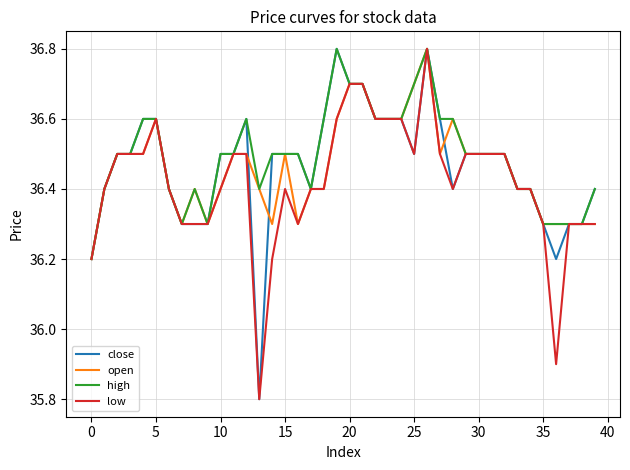

What is the difference between the maximum and minimum values in the low series?

1.0